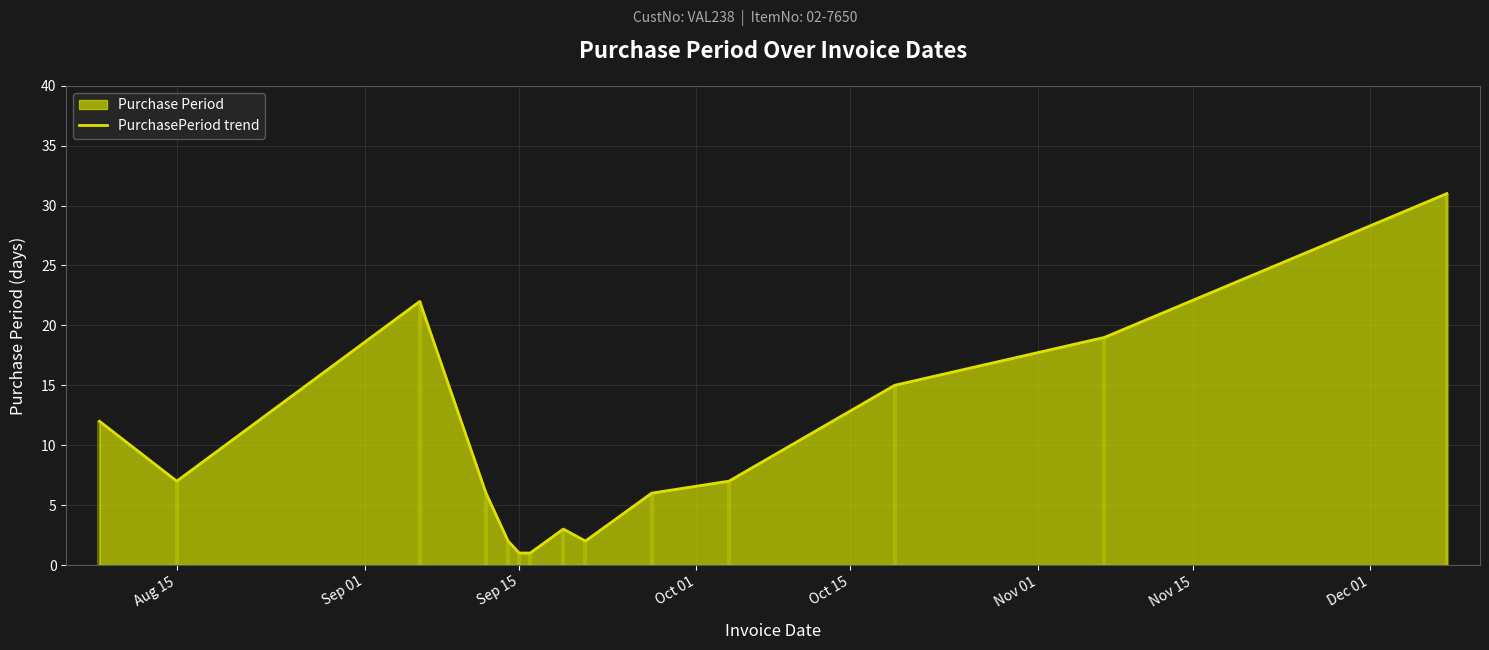

What is the value of the 3rd point from the left?

22